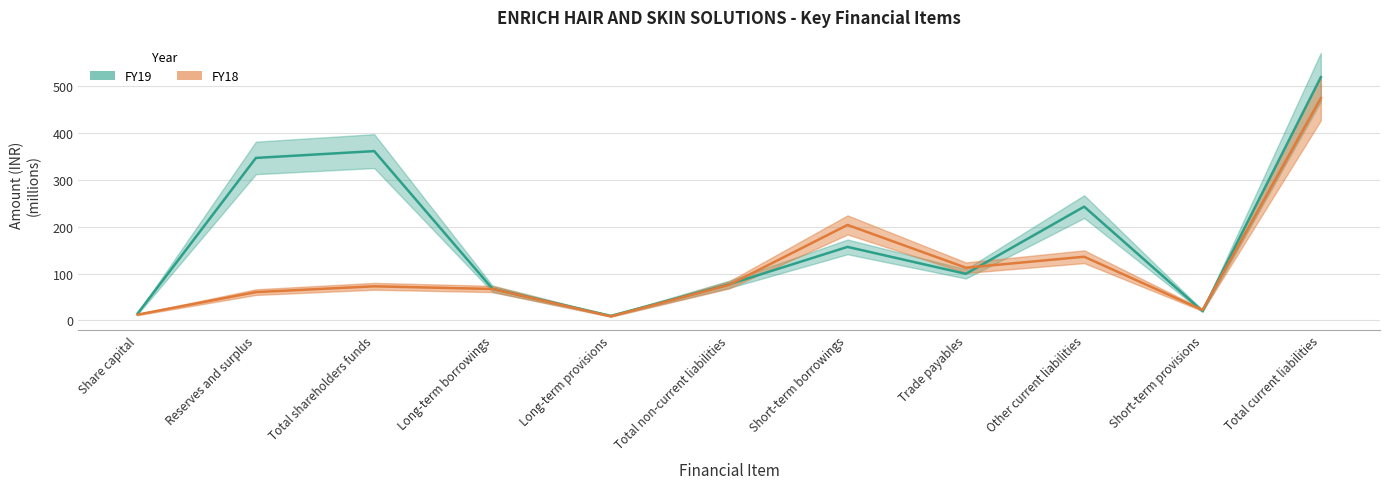

Read the FY19 value at Reserves and surplus.

346.5